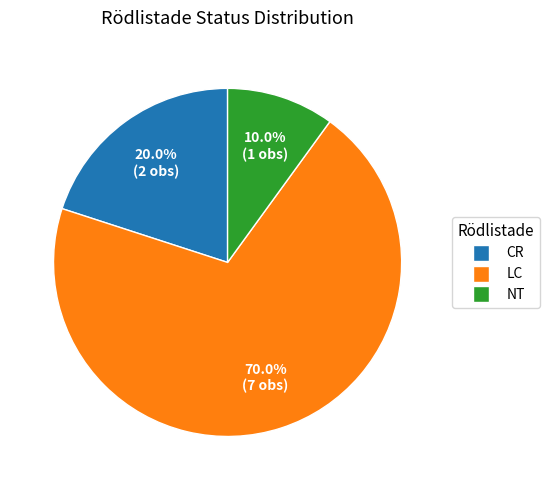

Which slice is the smallest?

NT